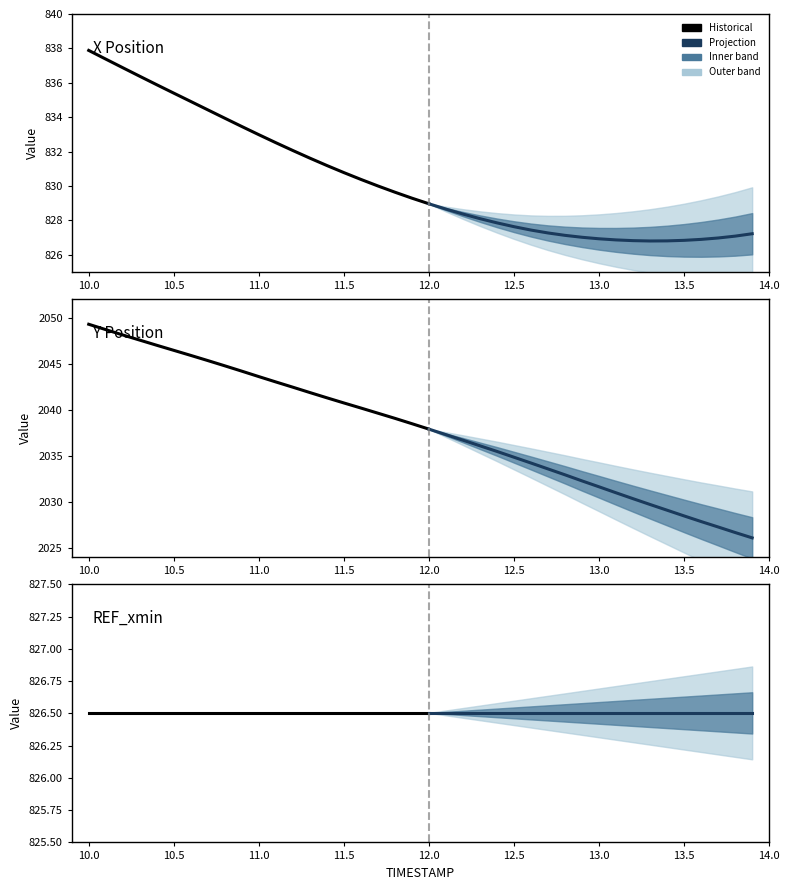

Is the value of X at 10.3 greater than the value of Y at 10.5?

No